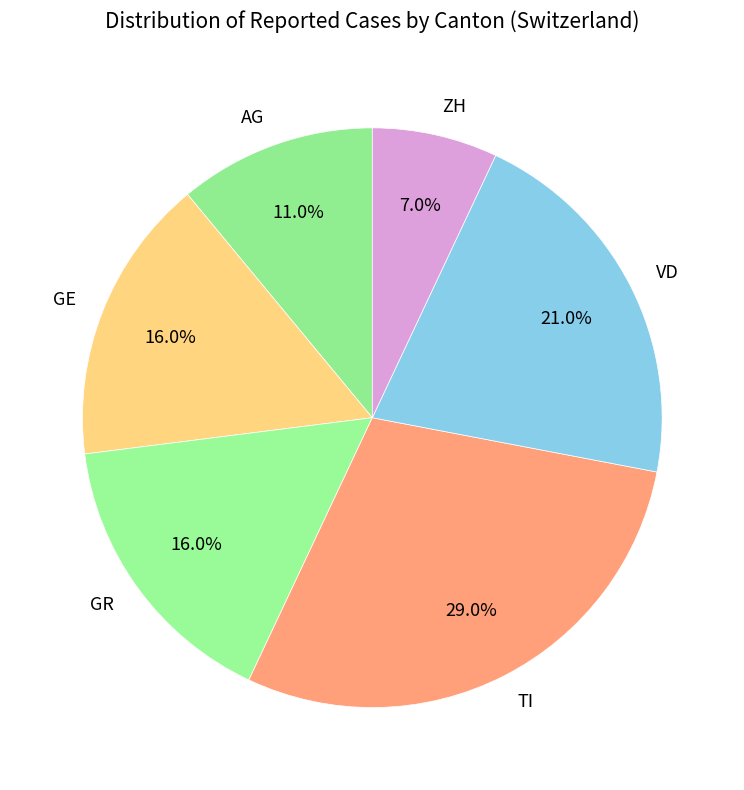

What portion of the pie excludes VD?

79.0%